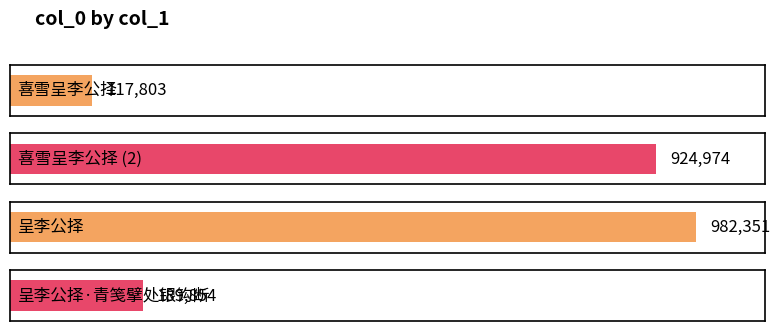

What is the minimum value shown in the chart?

117803